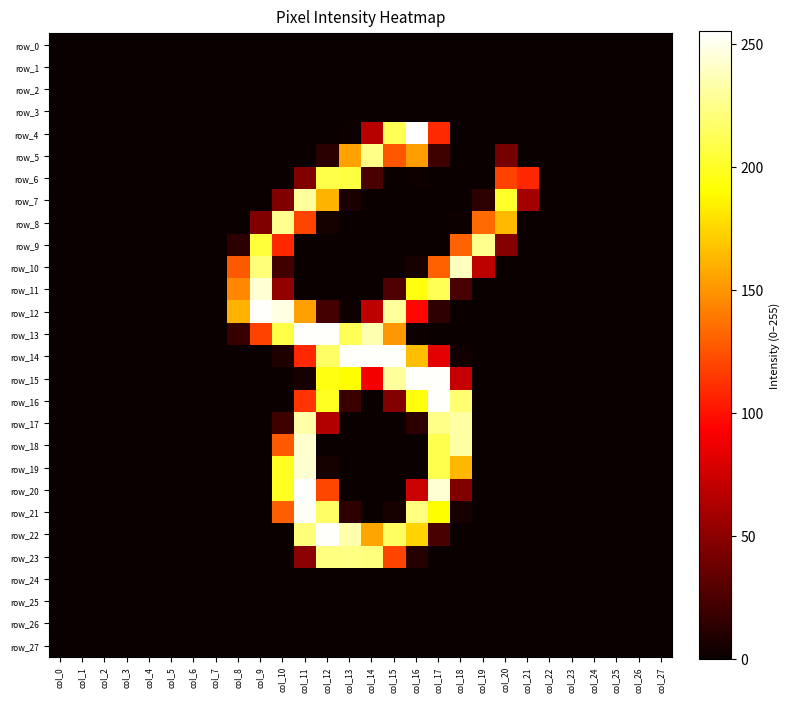

Reading right to left, list all the values displayed in this chart.

row_0: 0	0	0	0	0	0	0	0	0	0	0	0	0	0	0	0	0	0	0	0	0	0	0	0	0	0	0	0
row_1: 0	0	0	0	0	0	0	0	0	0	0	0	0	0	0	0	0	0	0	0	0	0	0	0	0	0	0	0
row_2: 0	0	0	0	0	0	0	0	0	0	0	0	0	0	0	0	0	0	0	0	0	0	0	0	0	0	0	0
row_3: 0	0	0	0	0	0	0	0	0	0	0	0	0	0	0	0	0	0	0	0	0	0	0	0	0	0	0	0
row_4: 0	0	0	0	0	0	0	0	0	0	109	255	212	66	1	0	0	0	0	0	0	0	0	0	0	0	0	0
row_5: 0	0	0	0	0	0	0	41	0	0	20	153	126	225	155	12	0	0	0	0	0	0	0	0	0	0	0	0
row_6: 0	0	0	0	0	0	108	118	0	0	0	2	0	24	207	209	45	0	0	0	0	0	0	0	0	0	0	0
row_7: 0	0	0	0	0	0	59	201	13	0	0	0	0	0	6	162	230	45	0	0	0	0	0	0	0	0	0	0
row_8: 0	0	0	0	0	0	0	164	134	2	0	0	0	0	0	4	119	227	45	0	0	0	0	0	0	0	0	0
row_9: 0	0	0	0	0	0	0	47	226	131	0	0	0	0	0	0	0	108	205	13	0	0	0	0	0	0	0	0
row_10: 0	0	0	0	0	0	0	0	68	239	130	5	0	0	0	0	0	21	221	127	0	0	0	0	0	0	0	0
row_11: 0	0	0	0	0	0	0	0	0	24	212	194	26	0	0	0	0	52	244	145	0	0	0	0	0	0	0	0
row_12: 0	0	0	0	0	0	0	0	0	0	14	96	230	68	2	22	154	248	254	161	0	0	0	0	0	0	0	0
row_13: 0	0	0	0	0	0	0	0	0	0	0	1	151	235	212	254	254	208	118	17	0	0	0	0	0	0	0	0
row_14: 0	0	0	0	0	0	0	0	0	3	83	166	254	254	254	216	108	8	0	0	0	0	0	0	0	0	0	0
row_15: 0	0	0	0	0	0	0	0	0	71	254	254	230	89	190	195	5	0	0	0	0	0	0	0	0	0	0	0
row_16: 0	0	0	0	0	0	0	0	0	219	254	194	46	0	18	199	113	0	0	0	0	0	0	0	0	0	0	0
row_17: 0	0	0	0	0	0	0	0	0	232	225	13	0	0	0	64	233	20	0	0	0	0	0	0	0	0	0	0
row_18: 0	0	0	0	0	0	0	0	0	232	210	0	0	0	0	0	243	127	0	0	0	0	0	0	0	0	0	0
row_19: 0	0	0	0	0	0	0	0	0	163	210	0	0	0	0	4	243	199	0	0	0	0	0	0	0	0	0	0
row_20: 0	0	0	0	0	0	0	0	0	45	244	73	0	0	0	120	254	199	0	0	0	0	0	0	0	0	0	0
row_21: 0	0	0	0	0	0	0	0	0	5	190	222	5	0	14	216	253	129	0	0	0	0	0	0	0	0	0	0
row_22: 0	0	0	0	0	0	0	0	0	0	24	174	215	156	234	254	221	0	0	0	0	0	0	0	0	0	0	0
row_23: 0	0	0	0	0	0	0	0	0	0	0	10	119	222	224	223	49	0	0	0	0	0	0	0	0	0	0	0
row_24: 0	0	0	0	0	0	0	0	0	0	0	0	0	0	0	0	0	0	0	0	0	0	0	0	0	0	0	0
row_25: 0	0	0	0	0	0	0	0	0	0	0	0	0	0	0	0	0	0	0	0	0	0	0	0	0	0	0	0
row_26: 0	0	0	0	0	0	0	0	0	0	0	0	0	0	0	0	0	0	0	0	0	0	0	0	0	0	0	0
row_27: 0	0	0	0	0	0	0	0	0	0	0	0	0	0	0	0	0	0	0	0	0	0	0	0	0	0	0	0